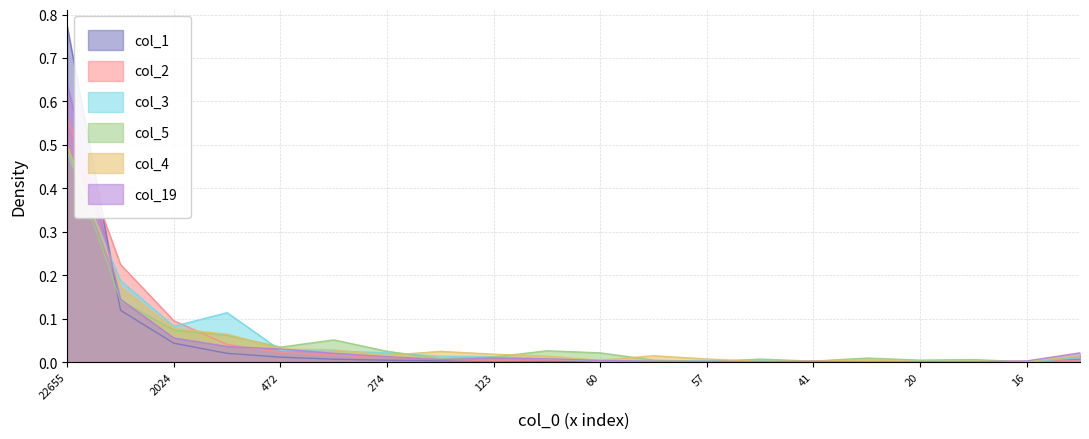

Count the number of categories in the chart.

20